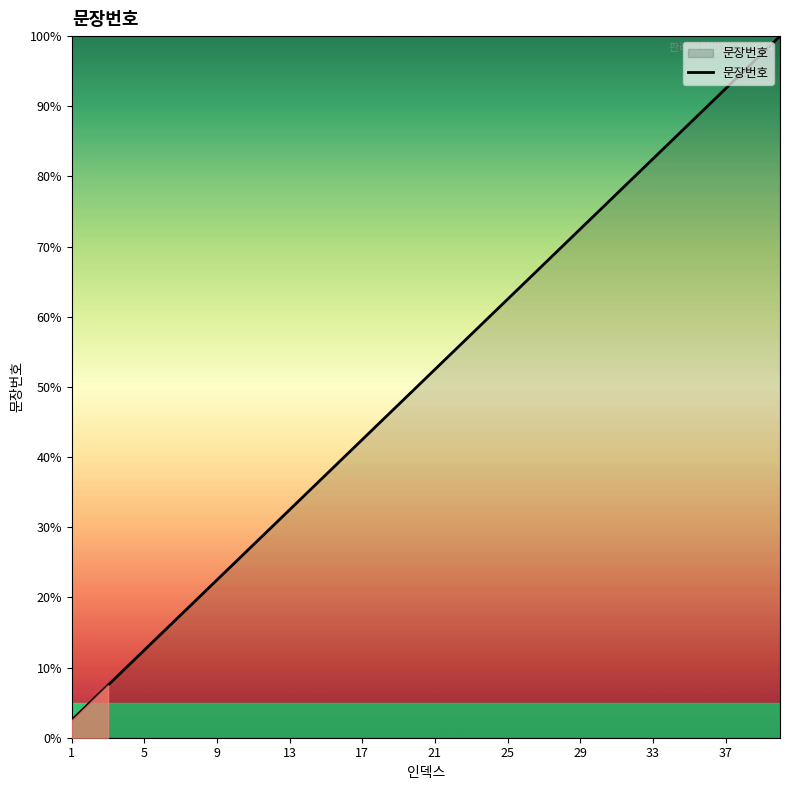

What is the greatest value displayed?

100.0